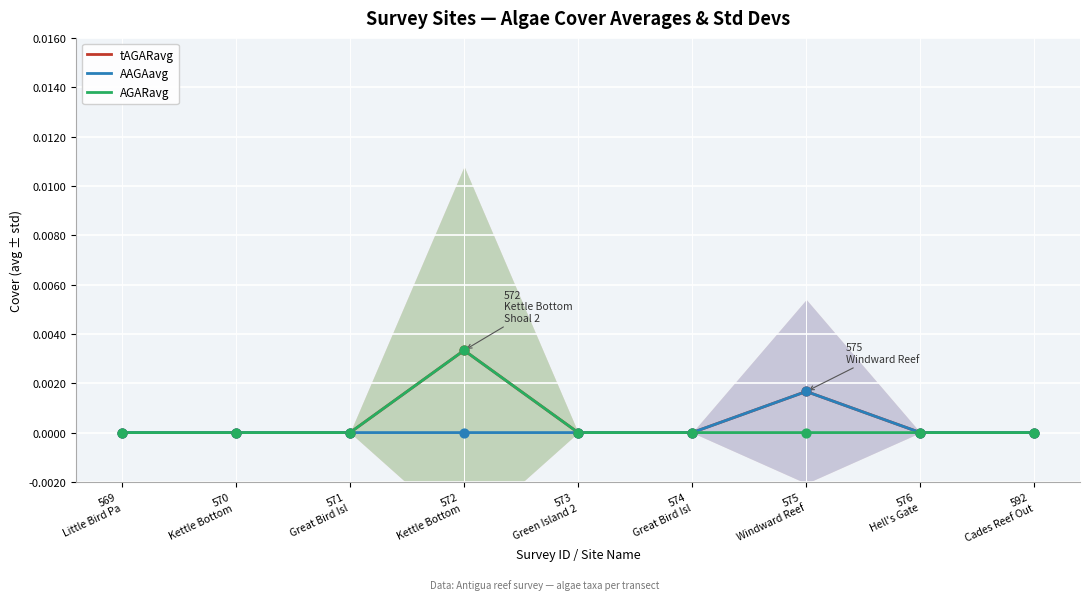

What are all the series names shown in the legend?

tAGARavg, AAGAavg, AGARavg